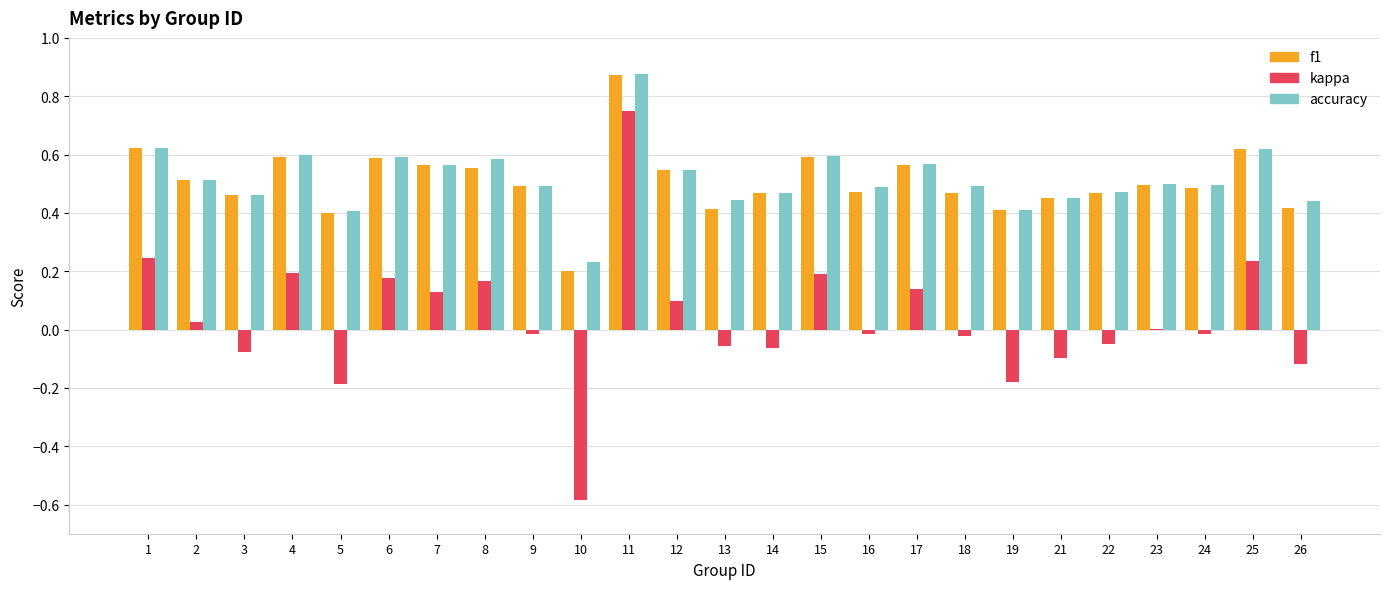

True or false: f1 has a value of 0.8 at 2.

False